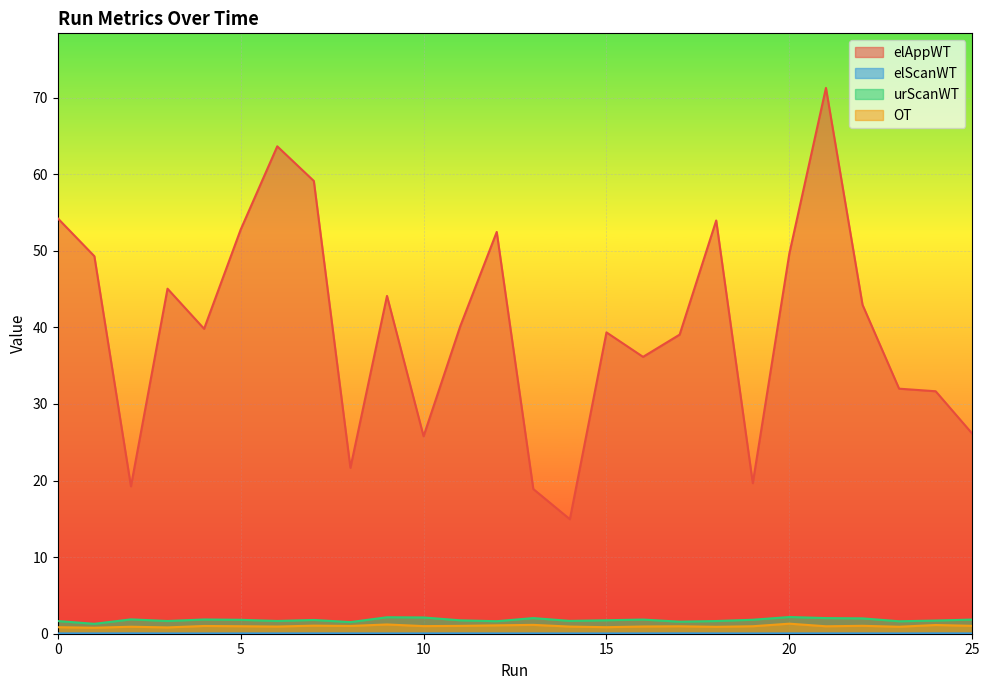

True or false: urScanWT has a value of 1.8 at 7.

True